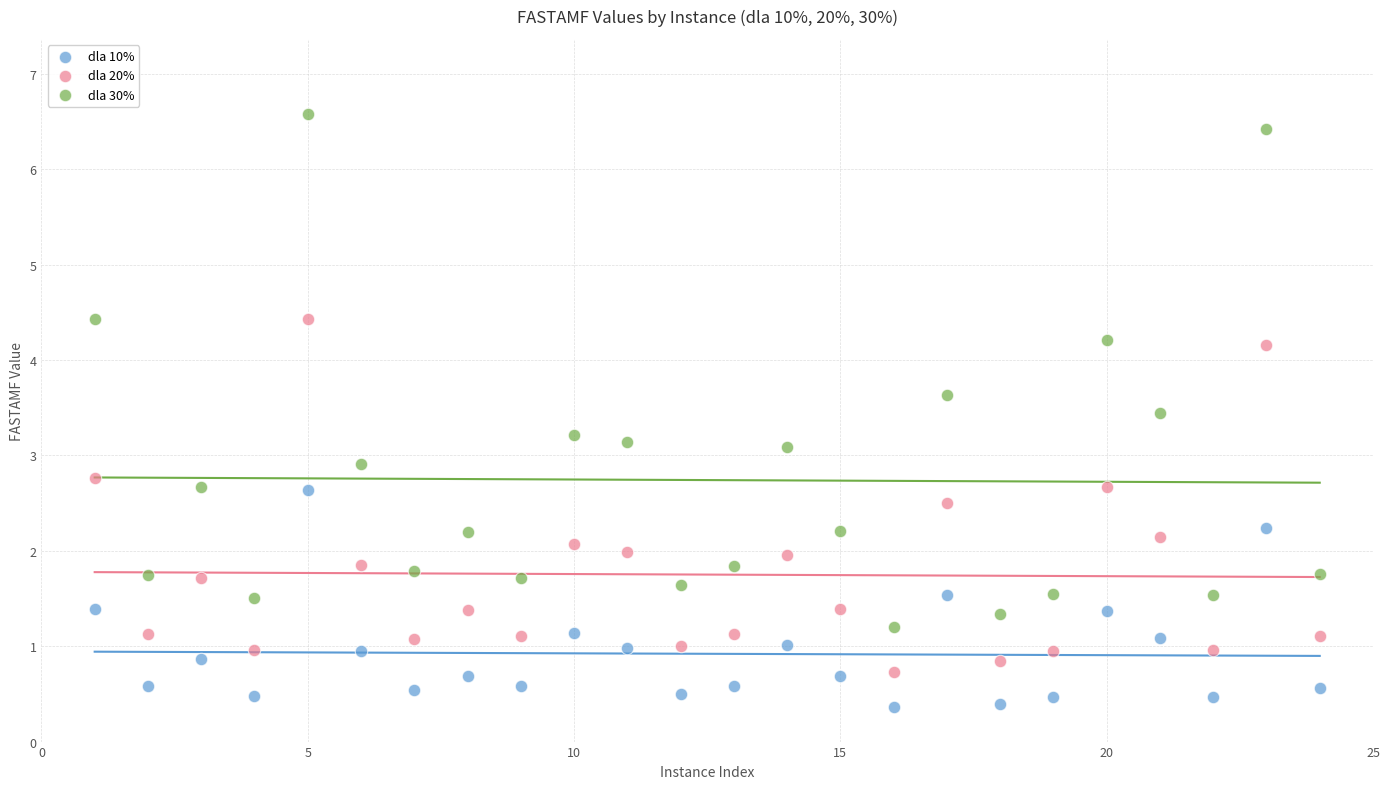

Which series contains the lowest Y value?

dla 10%